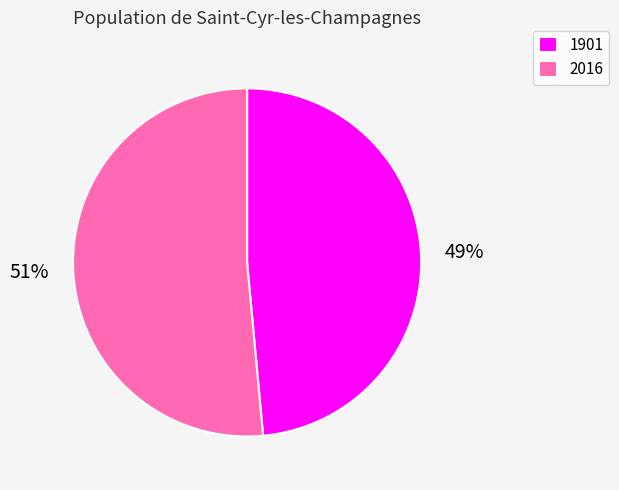

Is it true that 1901 is 34% of the pie?

False